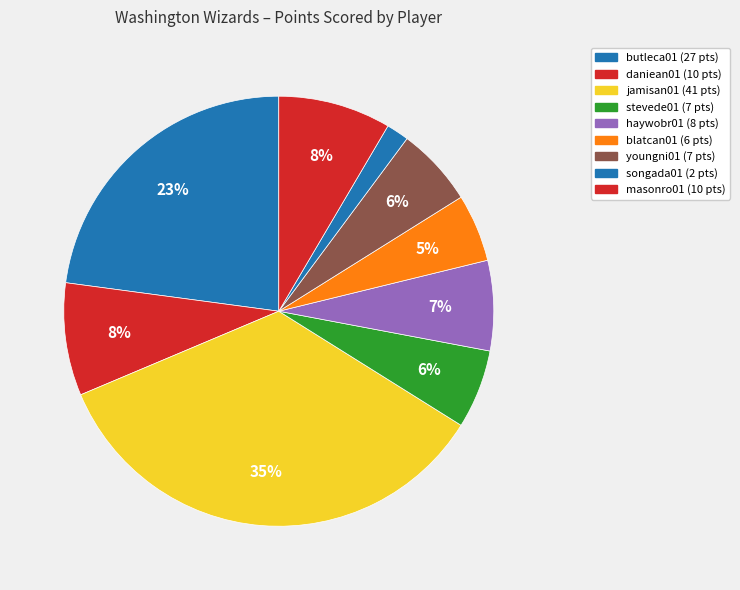

How many segments does this pie chart have?

9